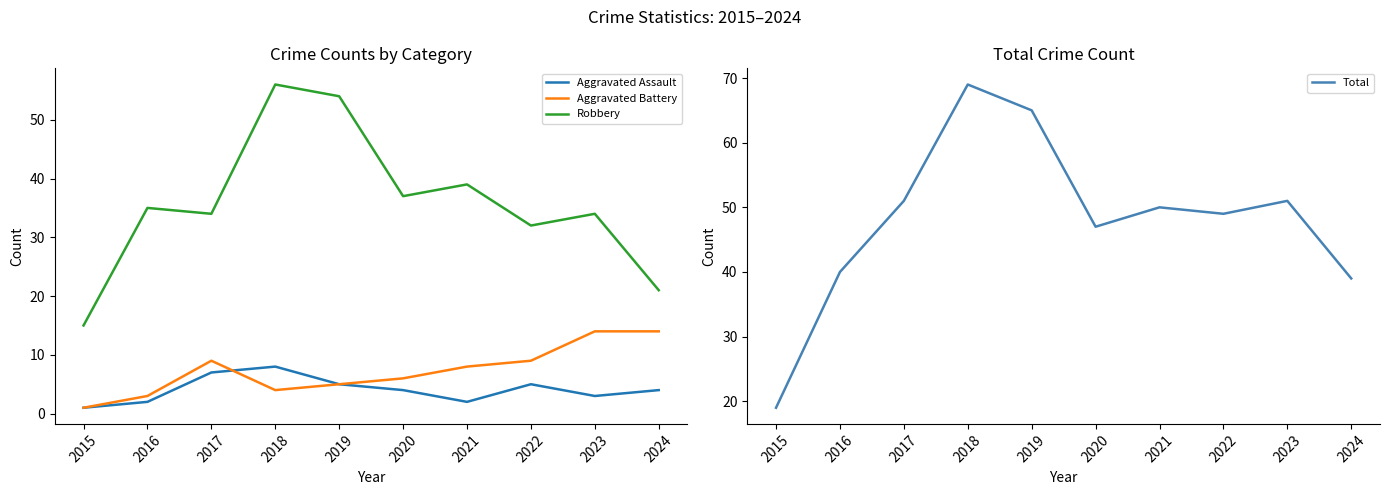

Is the value of Aggravated Battery at 2018 greater than the value of Total at 2015?

No